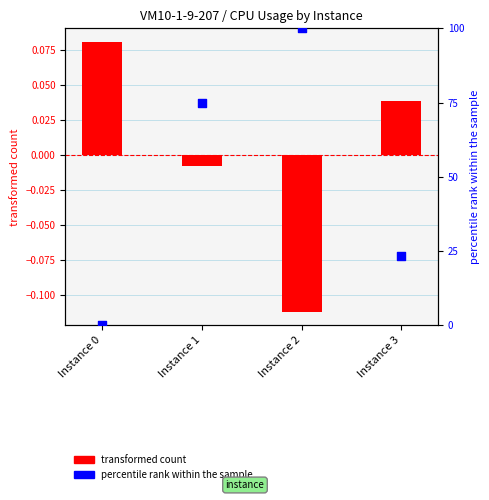

Which series contains the lowest Y value?

transformed count